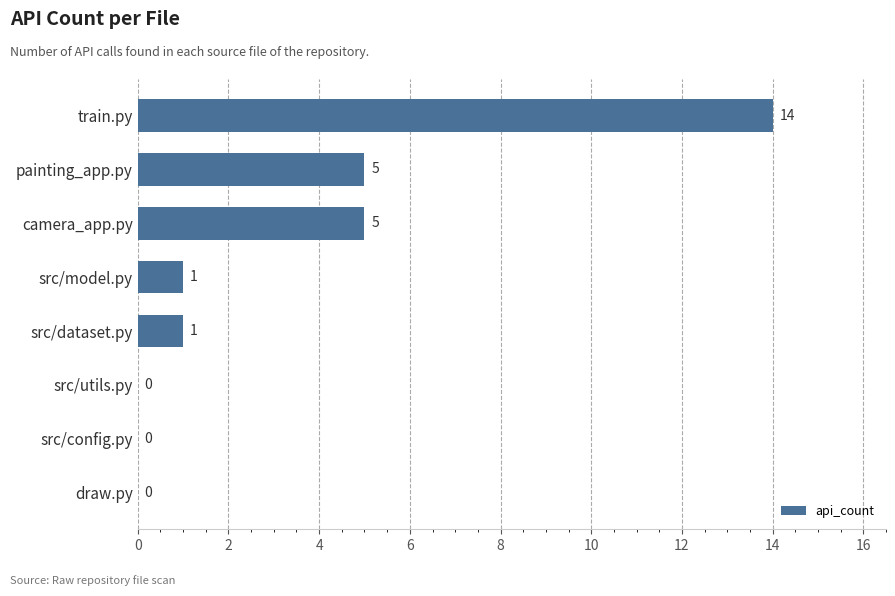

Is it true that the value at src/config.py is -8?

False